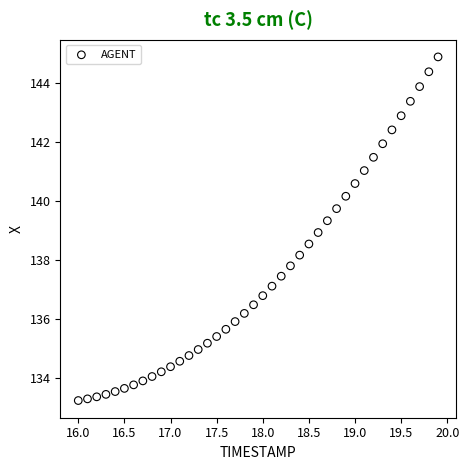

What is the range of Y values (max minus min)?

11.6